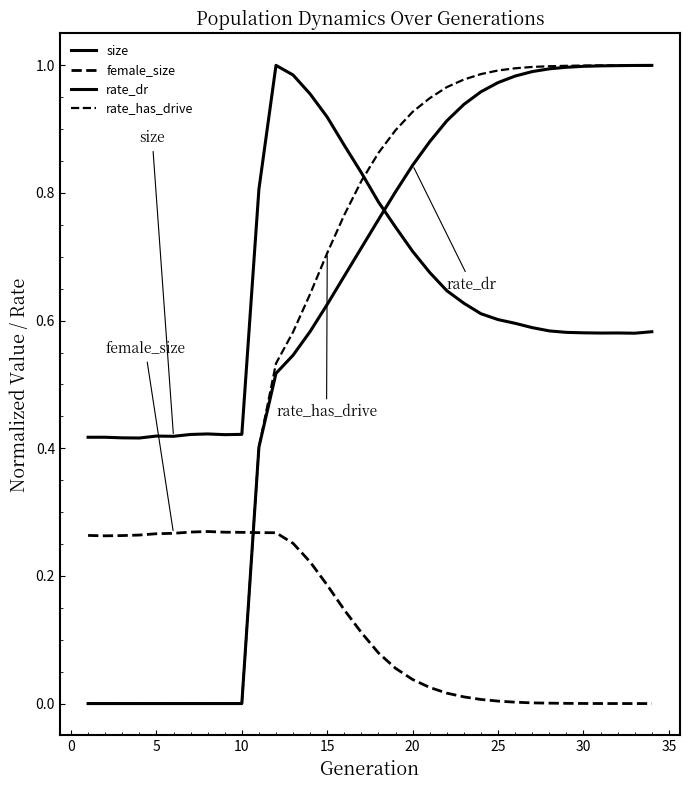

Does the chart display data point markers on the line(s)?

No